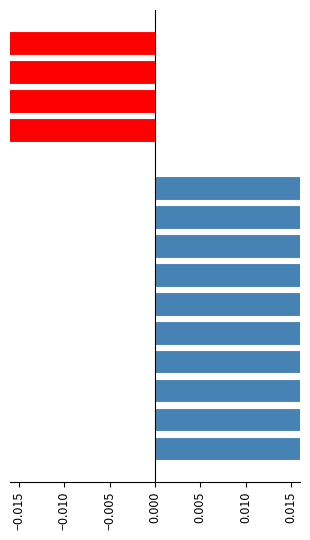

How many bars are there in total?

15